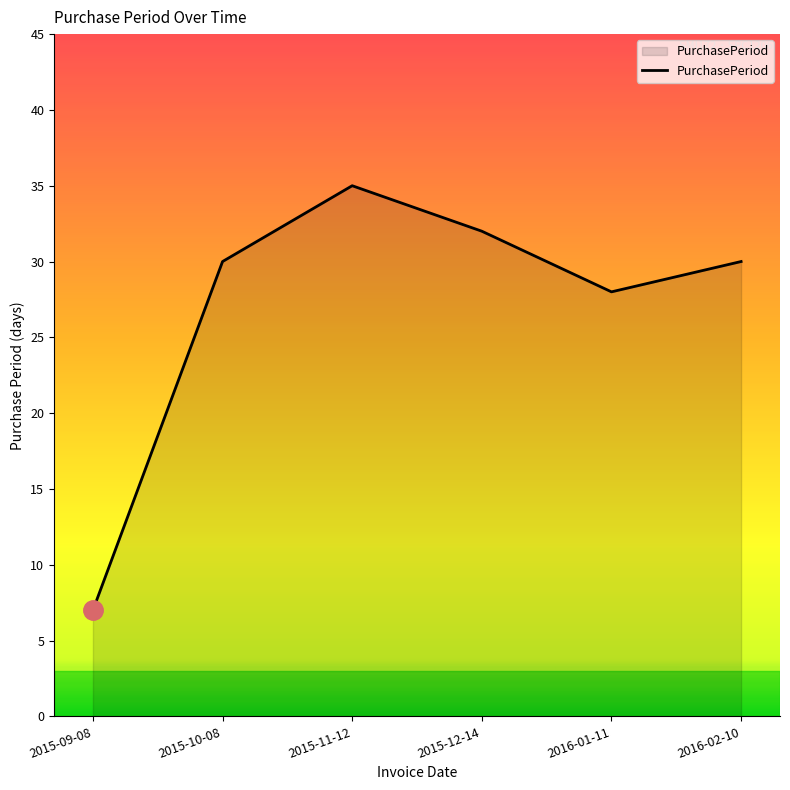

Where is the data nearest to the value 21?

2016-01-11